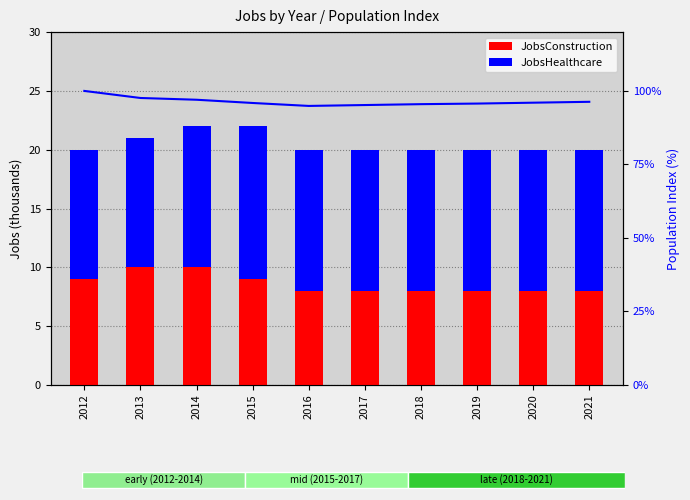

At which category is the sum across all series the highest?

2012